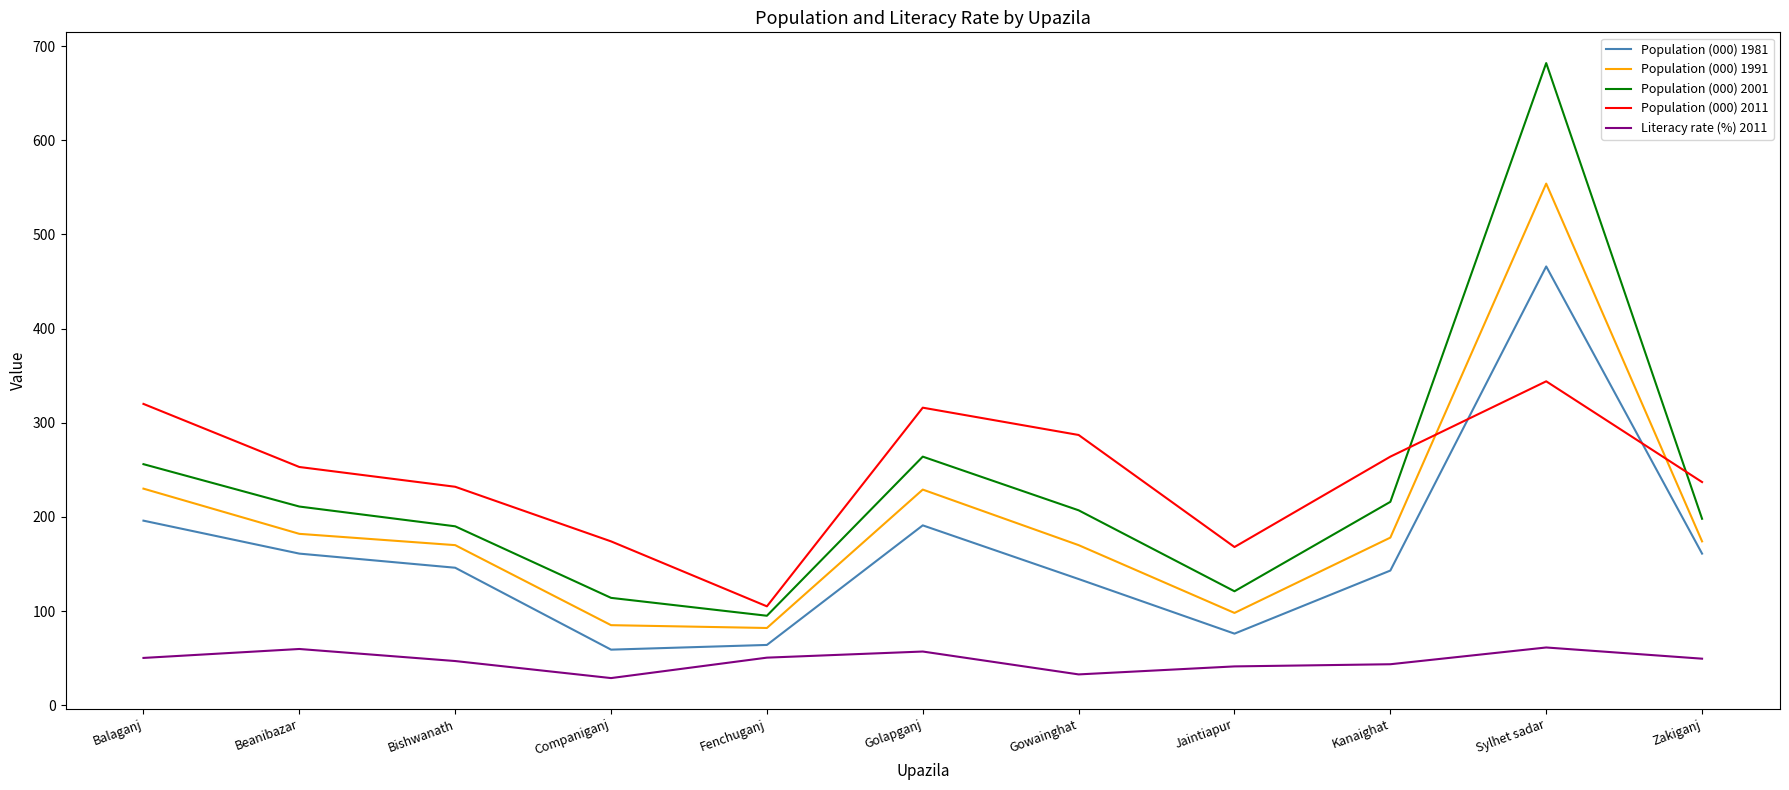

What is the difference between the maximum and minimum values in the Population (000) 2001 series?

587.0